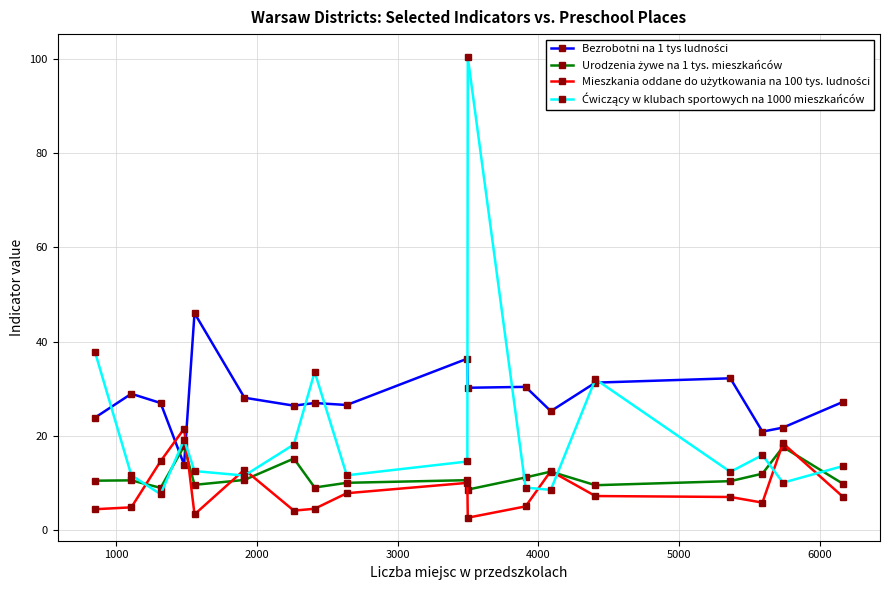

What is the minimum value shown in the chart?

2.6